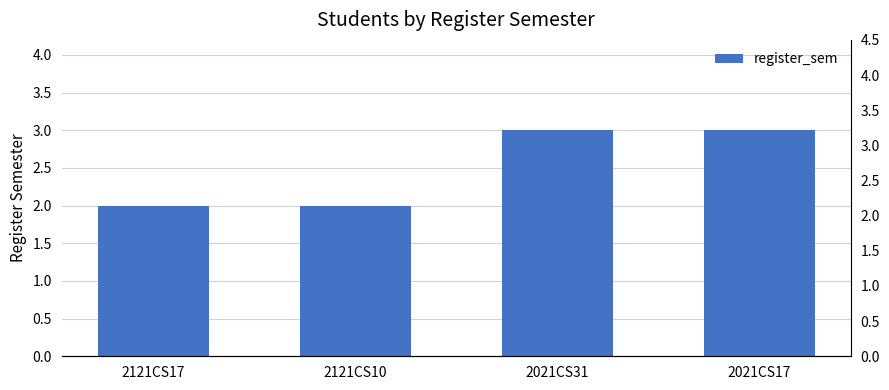

Reading left to right, transcribe all the data shown in this chart.

2	2	3	3